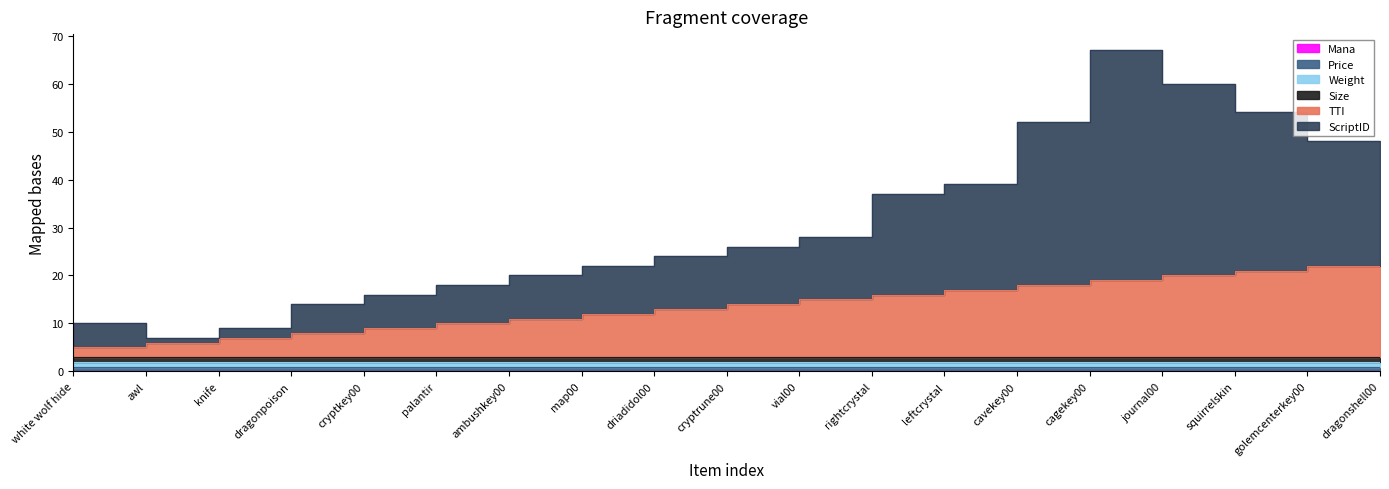

Which has a higher value, vial00 or knife?

vial00